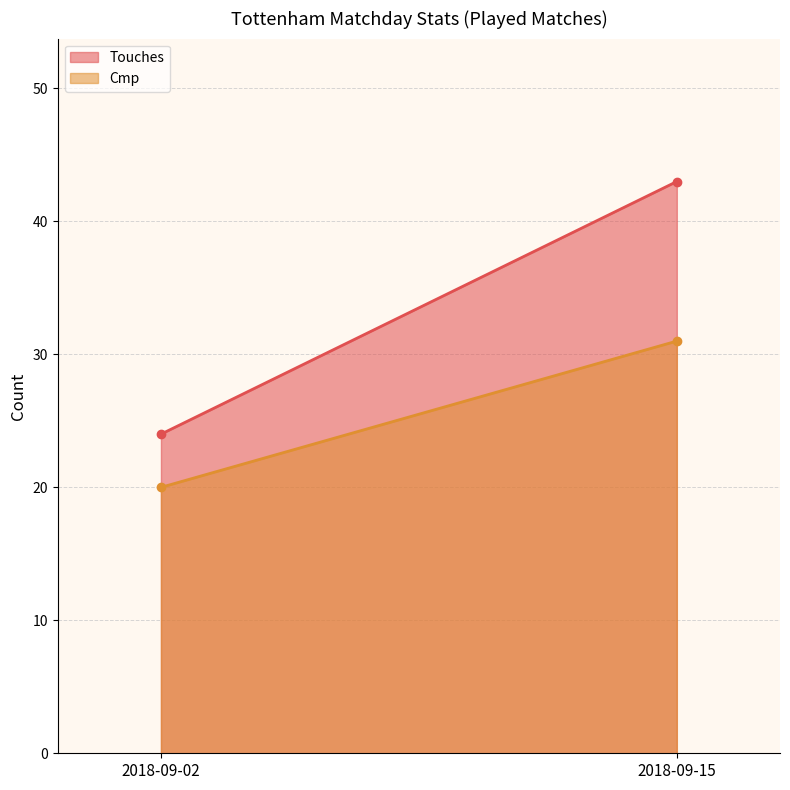

Which category has the lowest value in the Cmp series?

2018-09-02